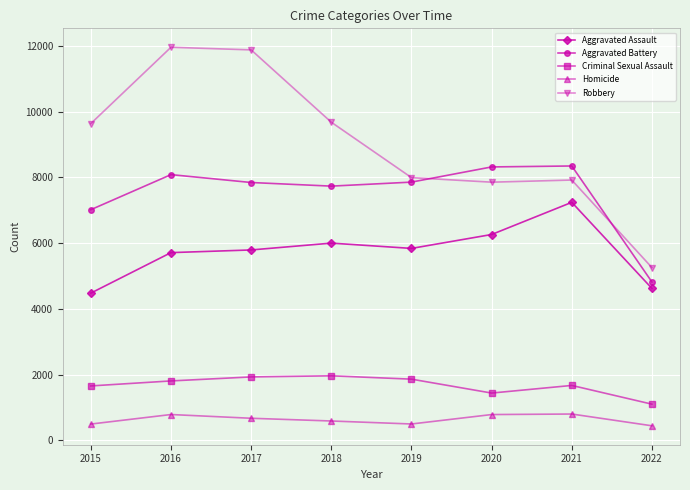

What is the sum of all Aggravated Assault values?

45953